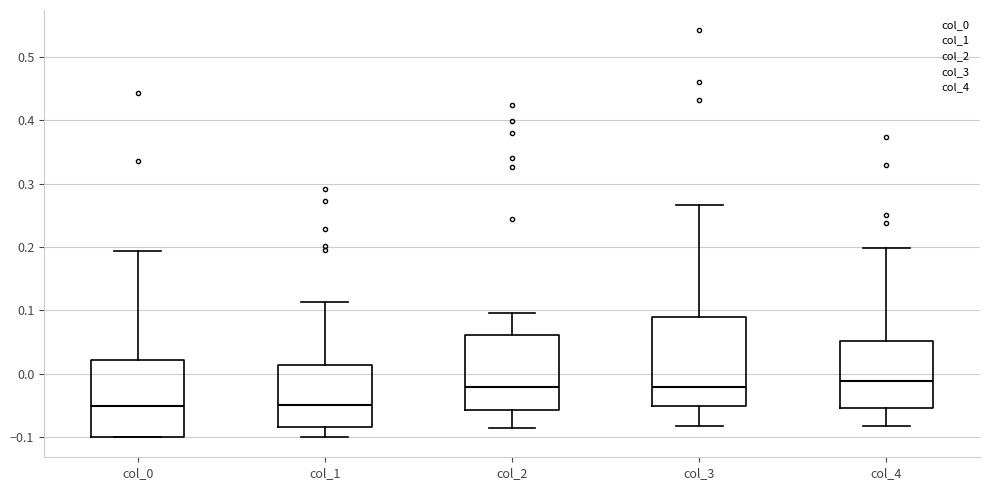

Reading left to right, read every box against the y-axis: the position of its median line, the range the box covers, and the ends of its whiskers. The values are not printed on the chart, so give them approximately, as read against the axis.

col_0: median -0.05, box -0.10 to 0.02, whiskers -0.10 to 0.19
col_1: median -0.05, box -0.09 to 0.01, whiskers -0.10 to 0.11
col_2: median -0.02, box -0.06 to 0.06, whiskers -0.09 to 0.10
col_3: median -0.02, box -0.05 to 0.09, whiskers -0.08 to 0.27
col_4: median -0.01, box -0.05 to 0.05, whiskers -0.08 to 0.20